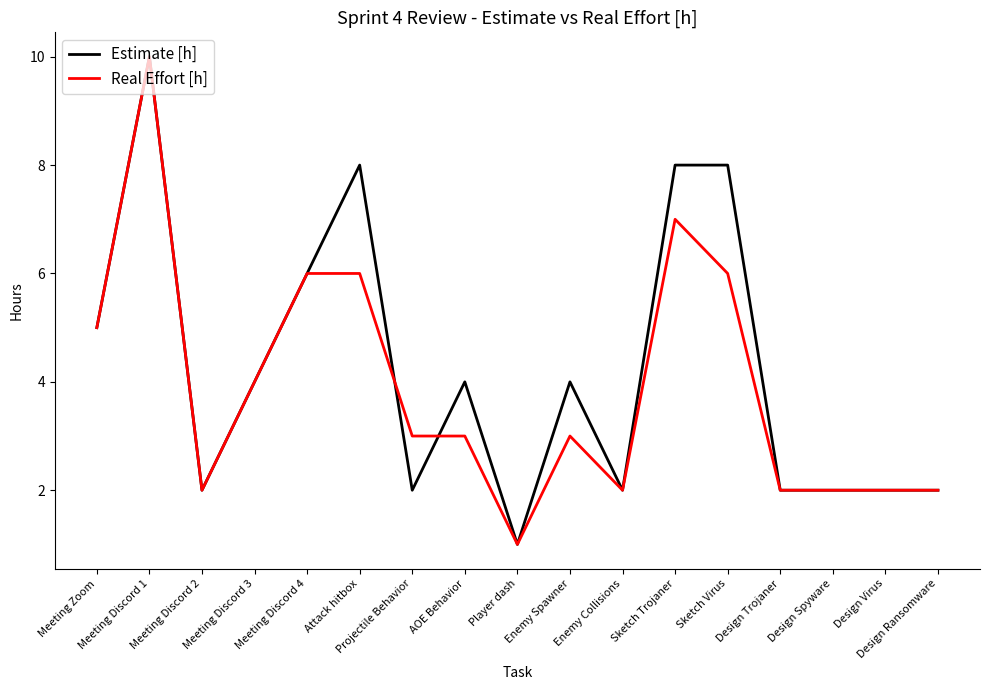

What position from the right is Player dash?

9